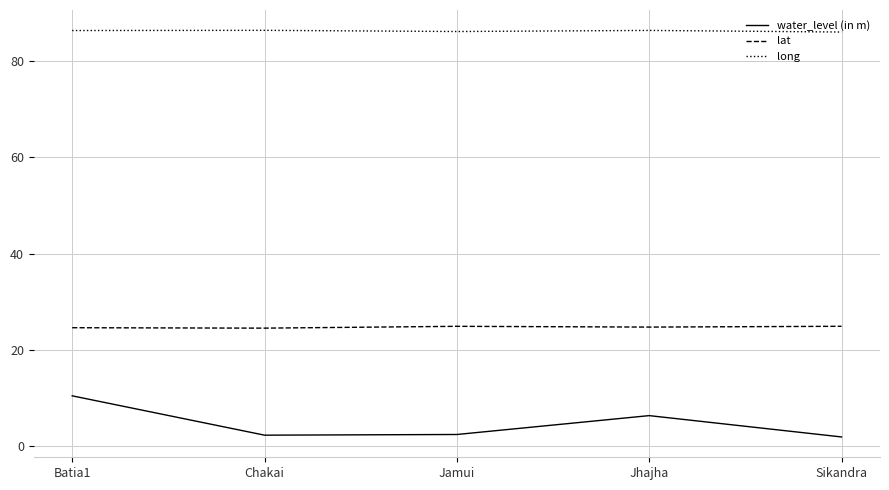

Is this an area chart (filled region under the line)?

No